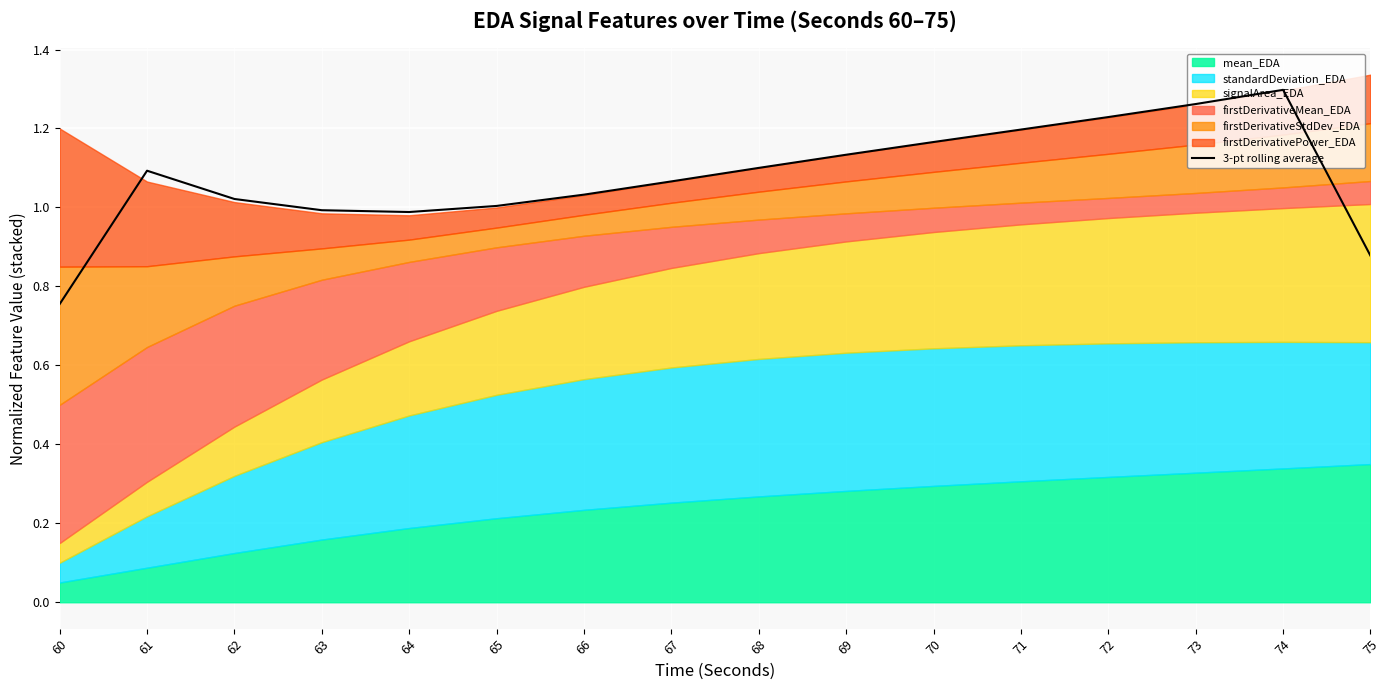

Does the chart display data point markers on the line(s)?

No